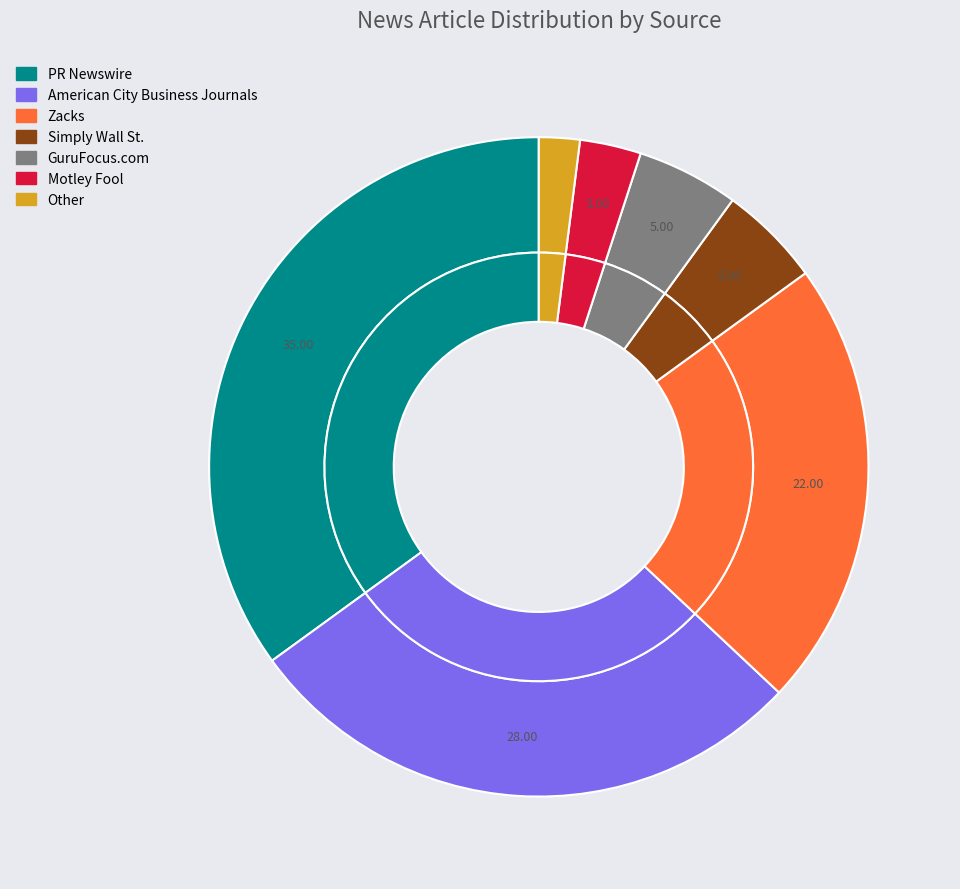

The Zacks slice represents 22% of the pie. True or false?

True